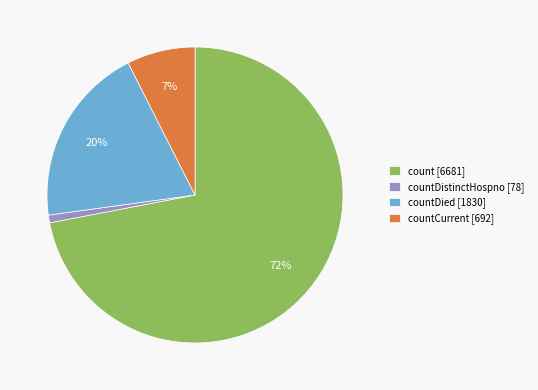

Combined, do countCurrent [692] and countDistinctHospno [78] account for over 50%?

No